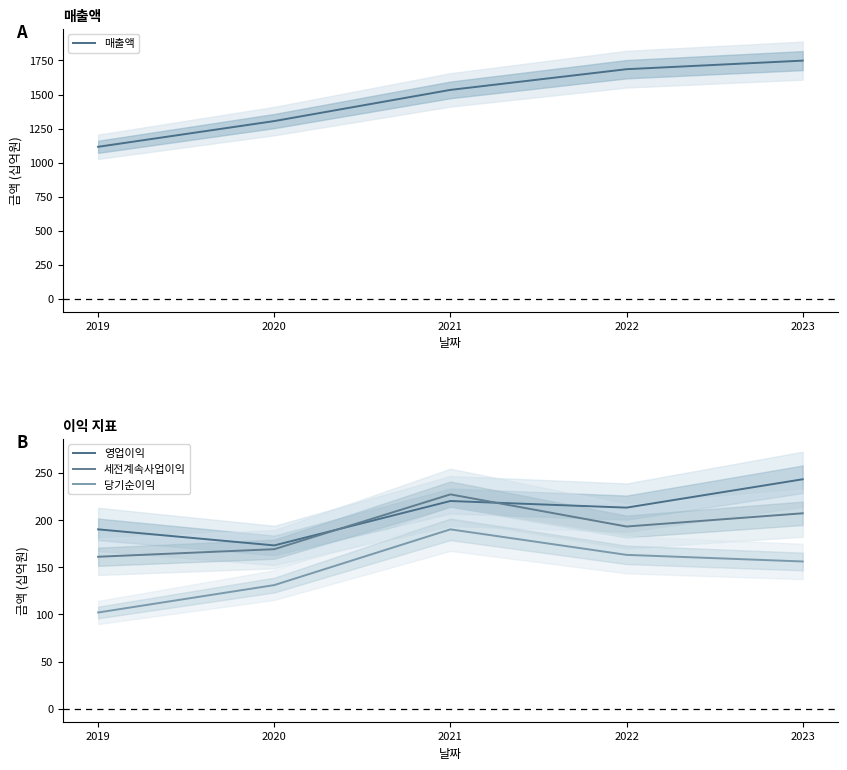

Reading right to left, transcribe all the data shown in this chart.

매출액: 1749	1686	1534	1305	1116
영업이익: 243	213	220	173	190
세전계속사업이익: 207	193	227	169	161
당기순이익: 156	163	190	131	102